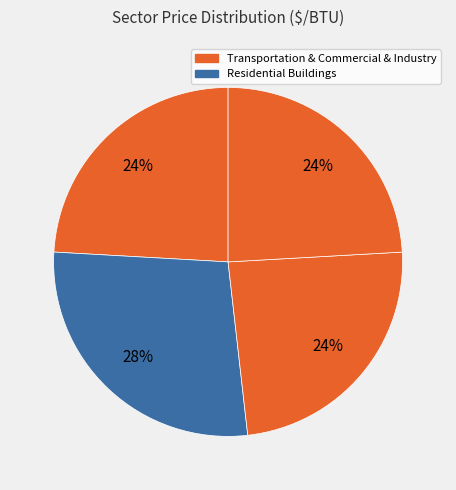

Which category has the biggest portion of the pie?

Residential Buildings Sector Price ($/BTU)